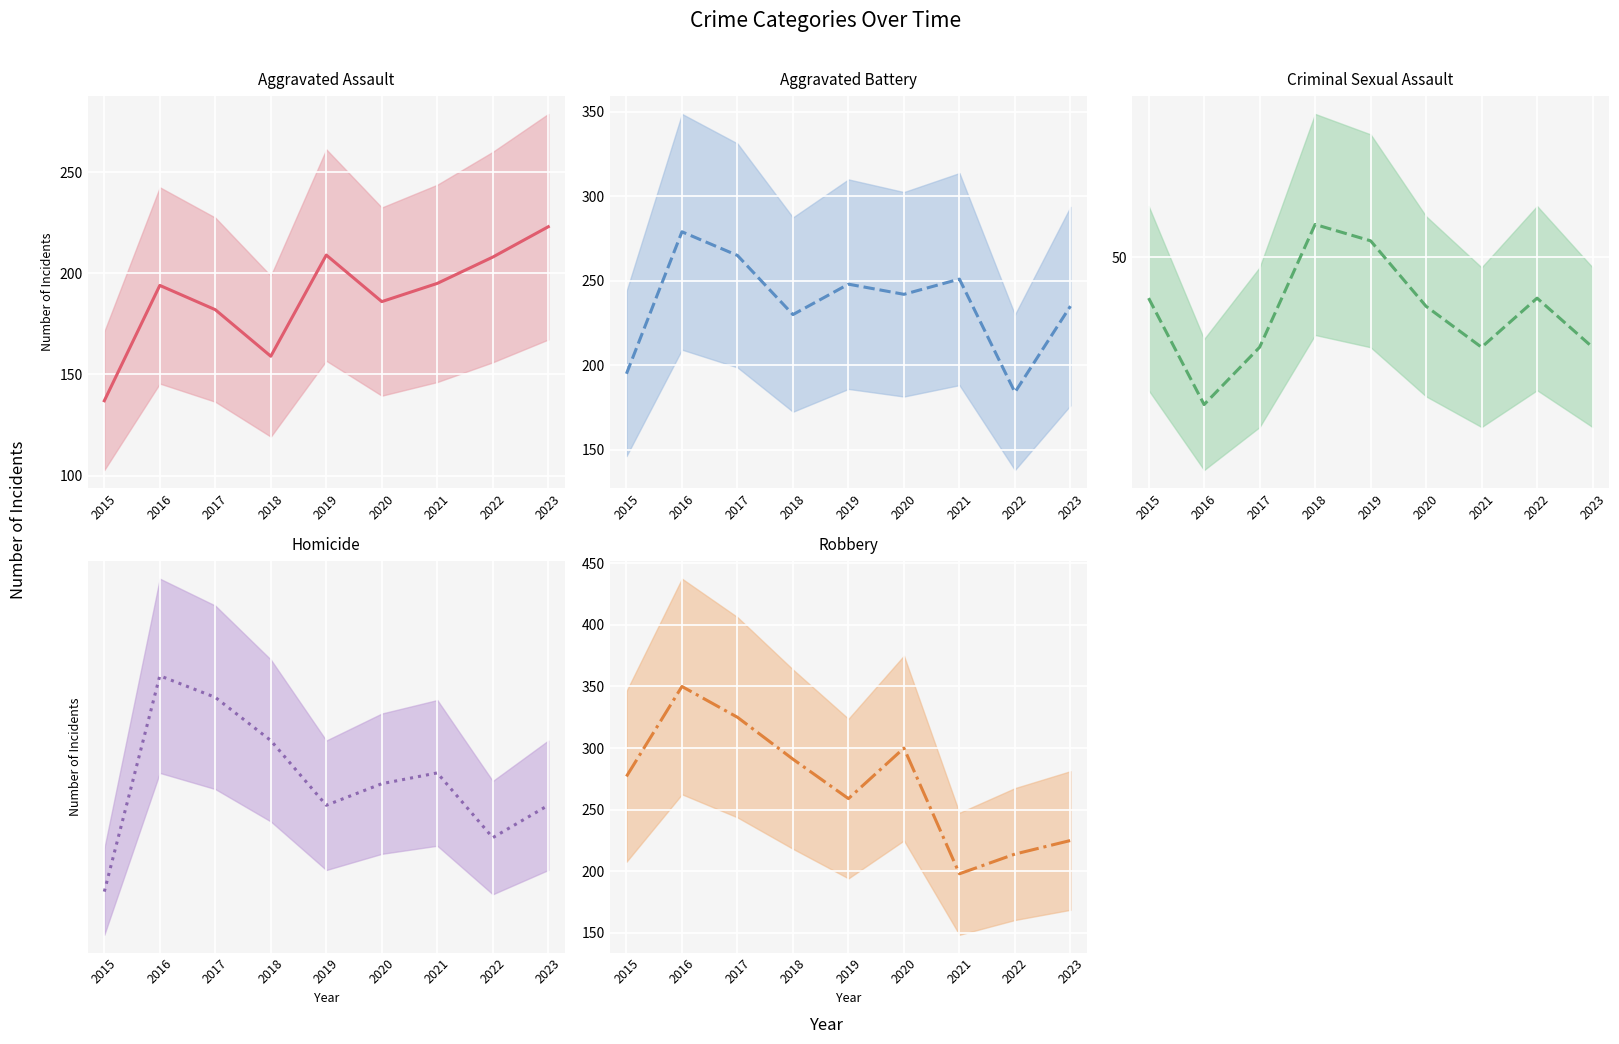

Where does the Robbery (mean) series first go above 277?

2016